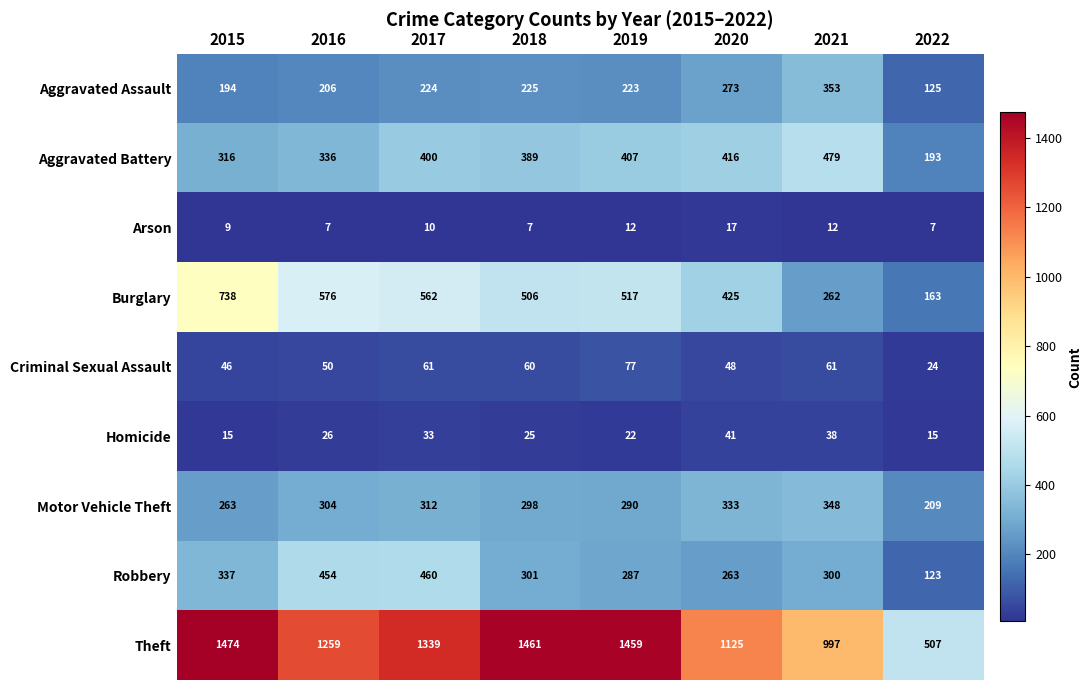

What is the average value of the Burglary series?

469